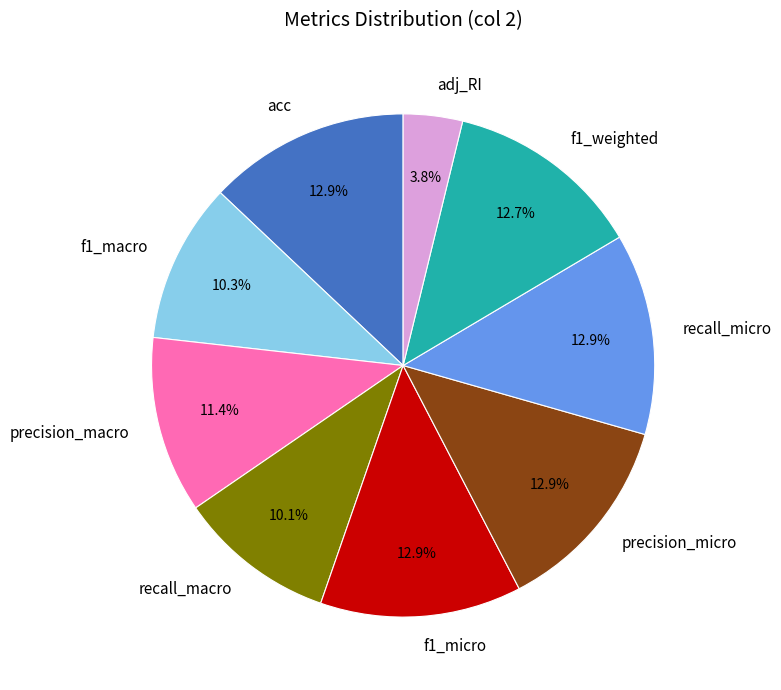

What is the smallest slice in the pie chart?

adj_RI